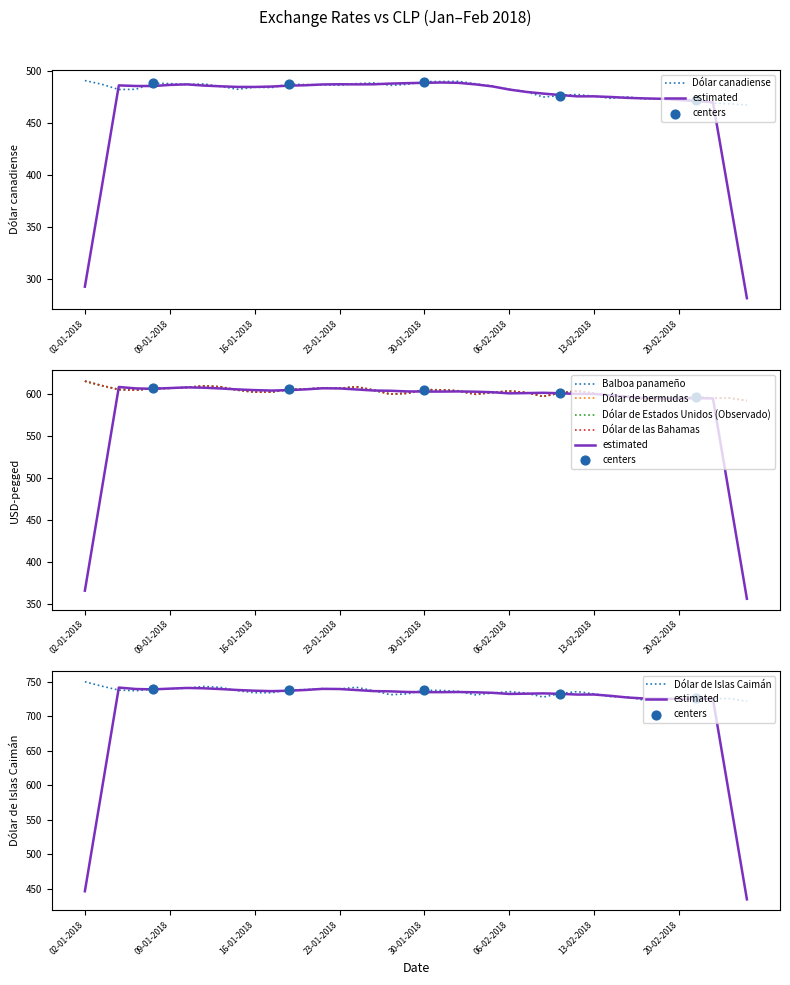

Which series contains the lowest Y value?

Dólar canadiense